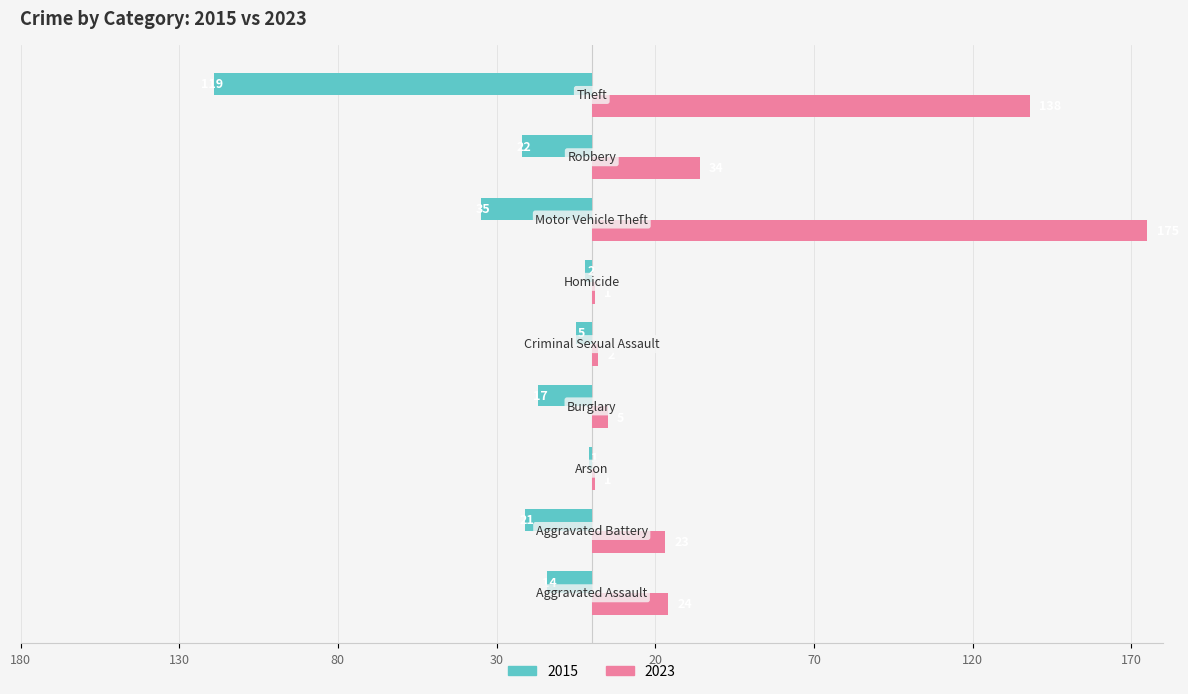

What are all the series names shown in the legend?

2015, 2023